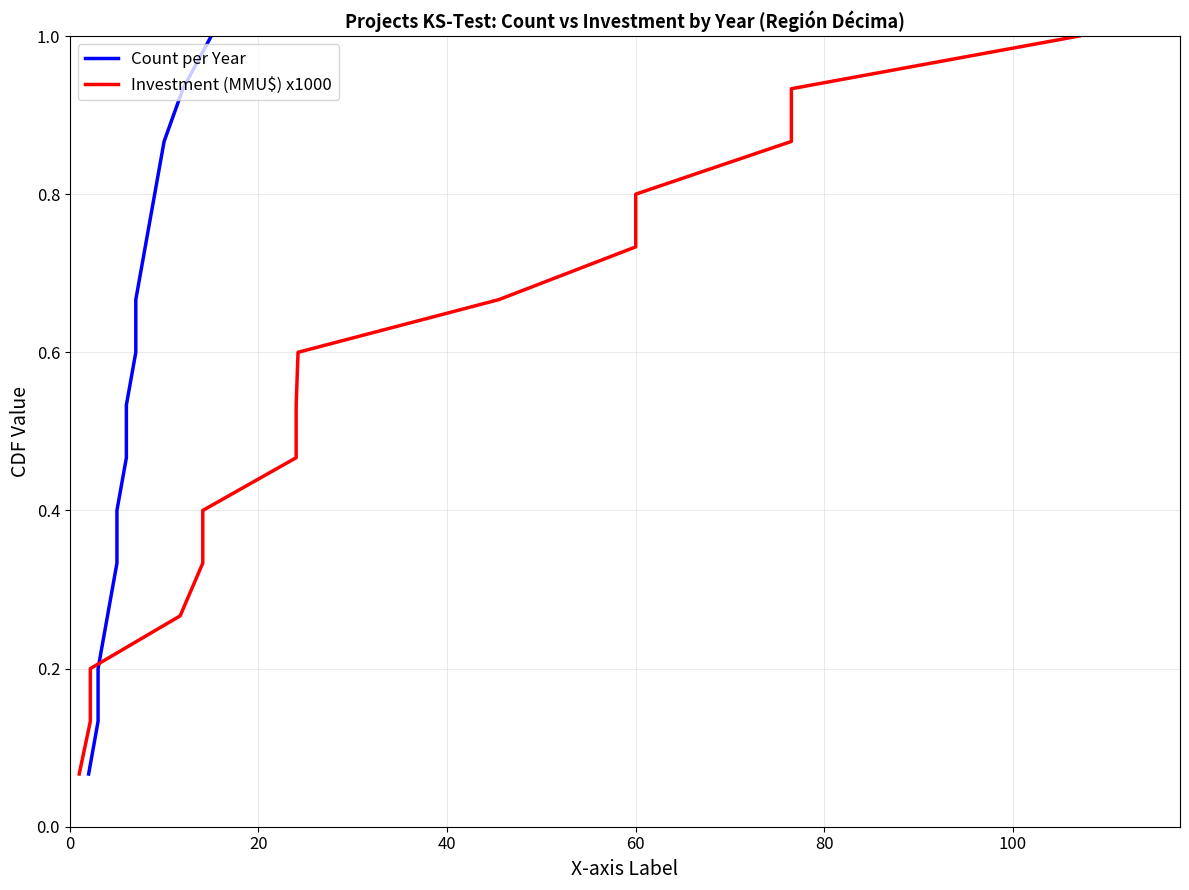

At how many categories does at least one series exceed 0?

15